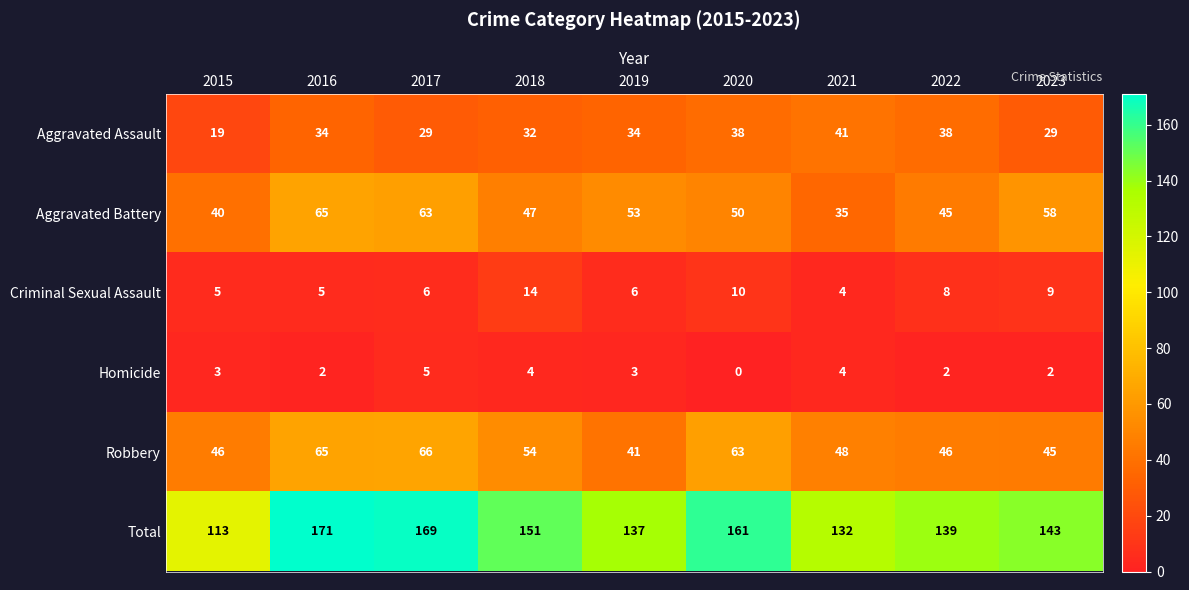

List the series in order of their peak value, lowest first.

Homicide, Criminal Sexual Assault, Aggravated Assault, Aggravated Battery, Robbery, Total